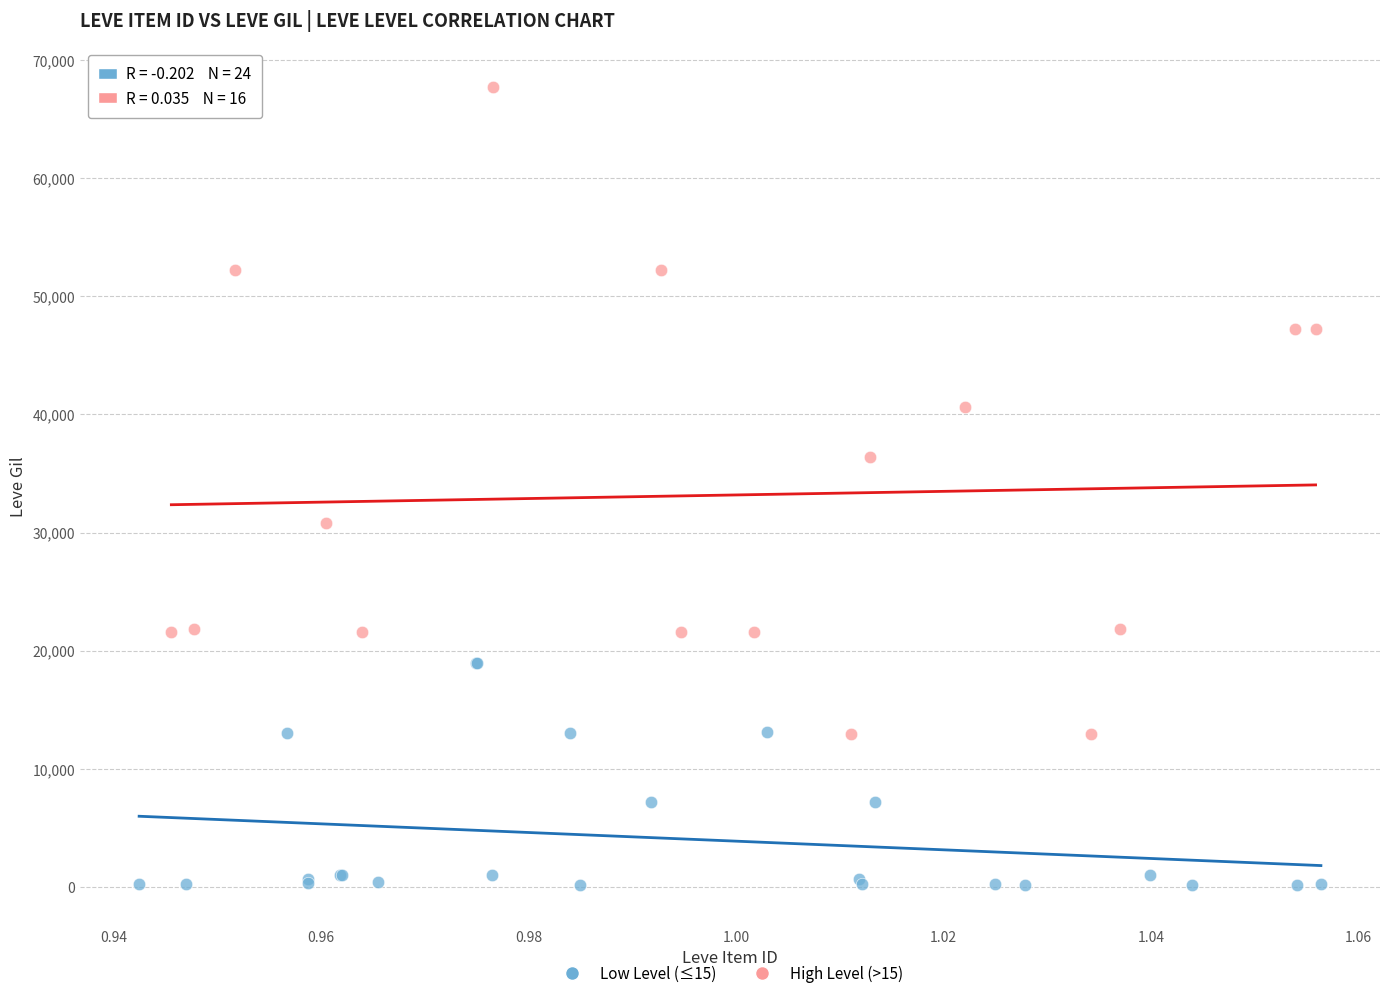

Which series reaches the maximum Y coordinate?

High Level (>15)